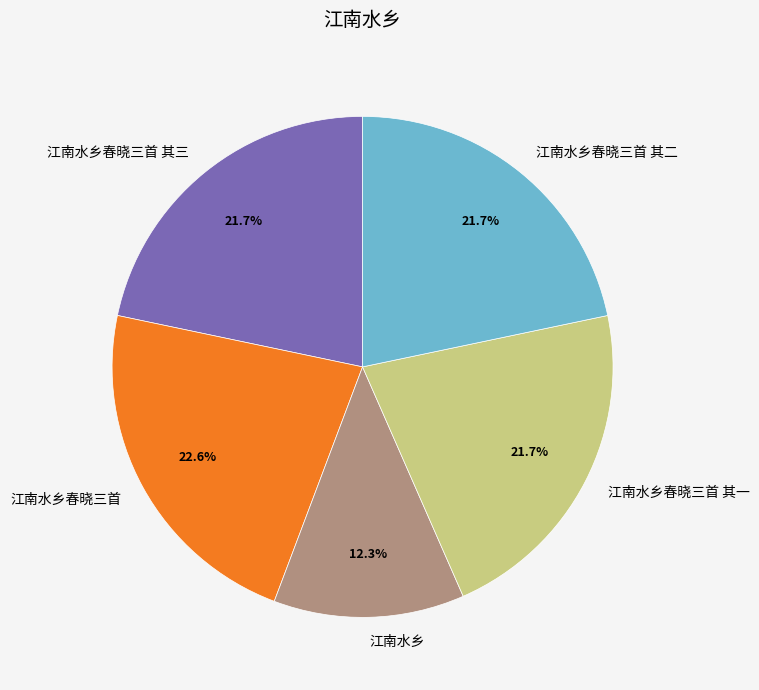

The 江南水乡春晓三首 slice represents 23% of the pie. True or false?

True